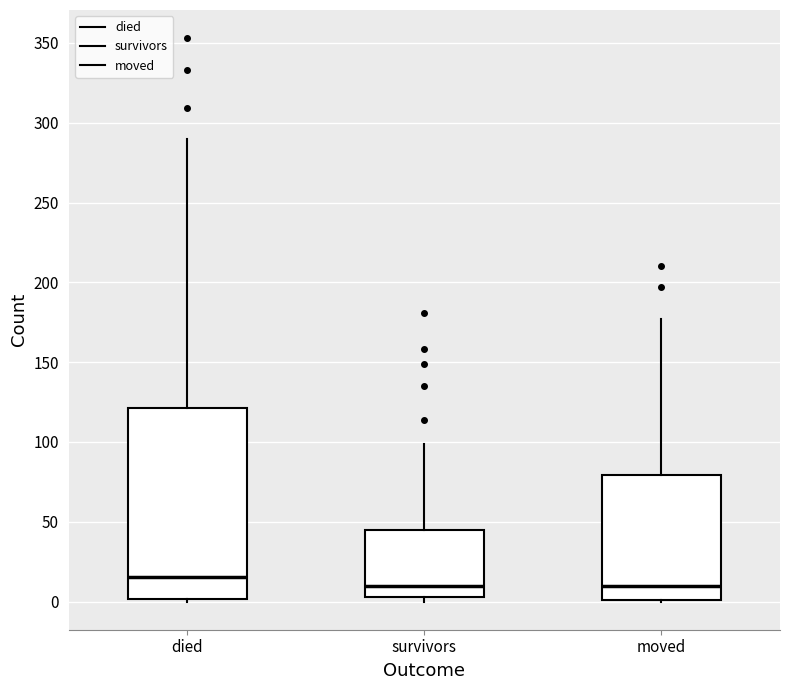

Where does the median line of the box for moved sit on the y-axis? The values are not printed on the chart, so give them approximately, as read against the axis.

10